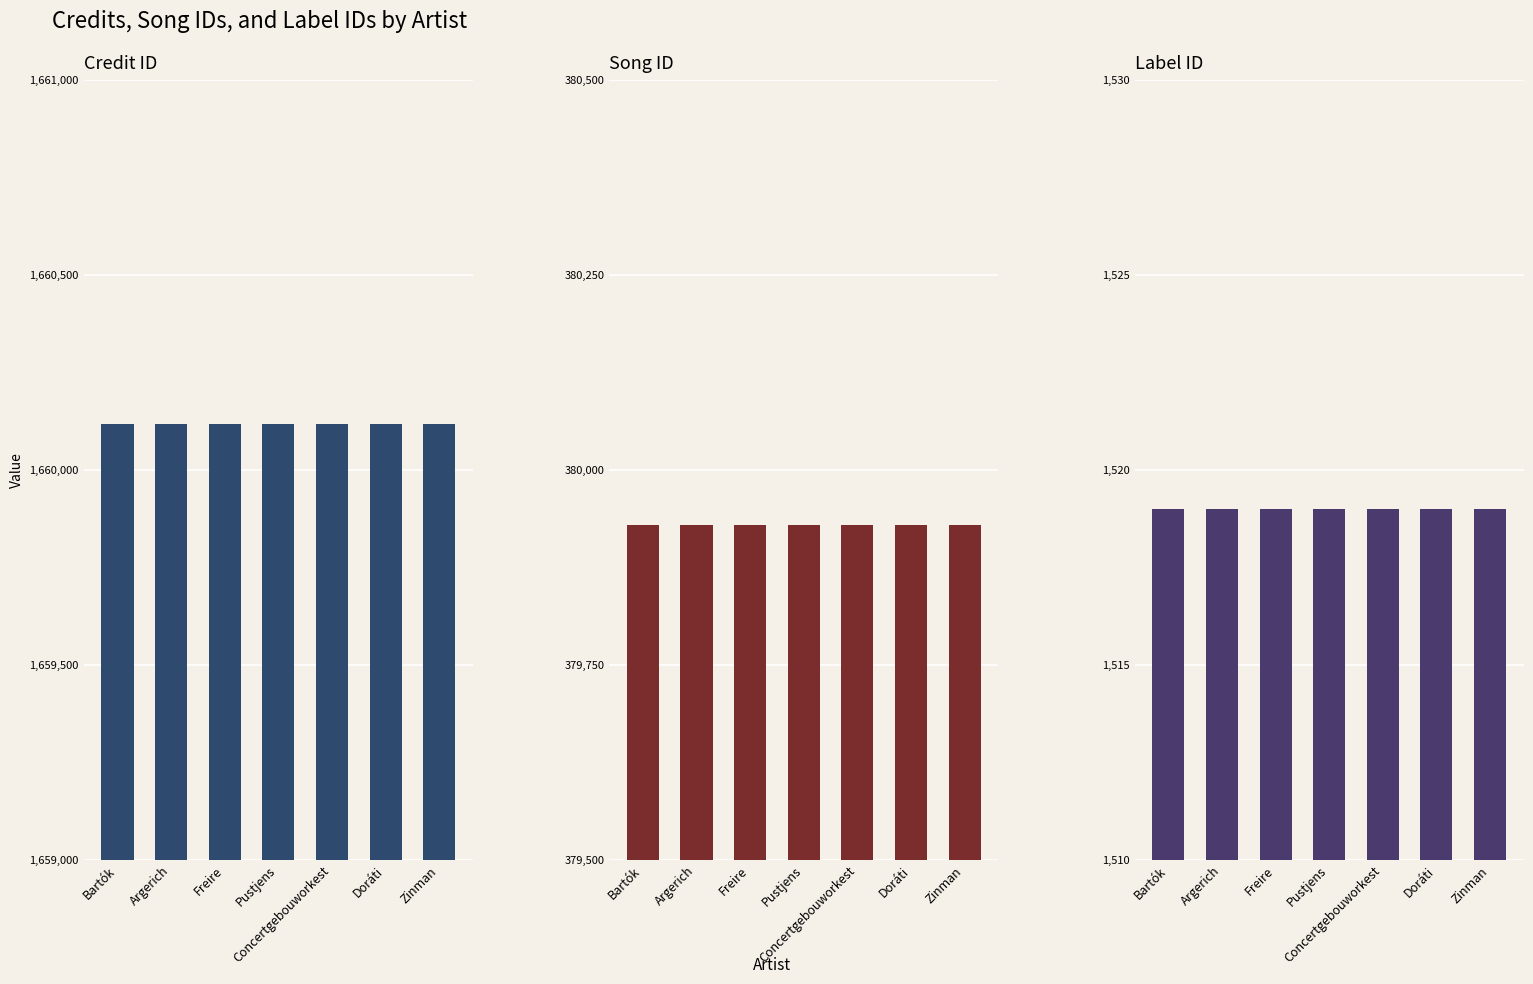

Is the value of labelid at Zinman greater than the value of credit at Argerich?

No